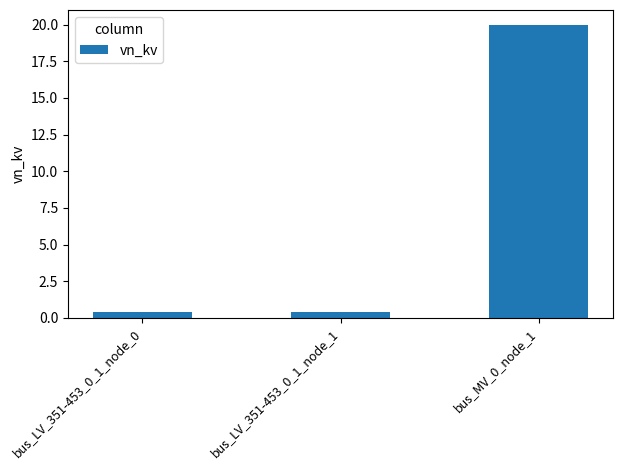

What is the difference between the maximum and second lowest values?

19.6